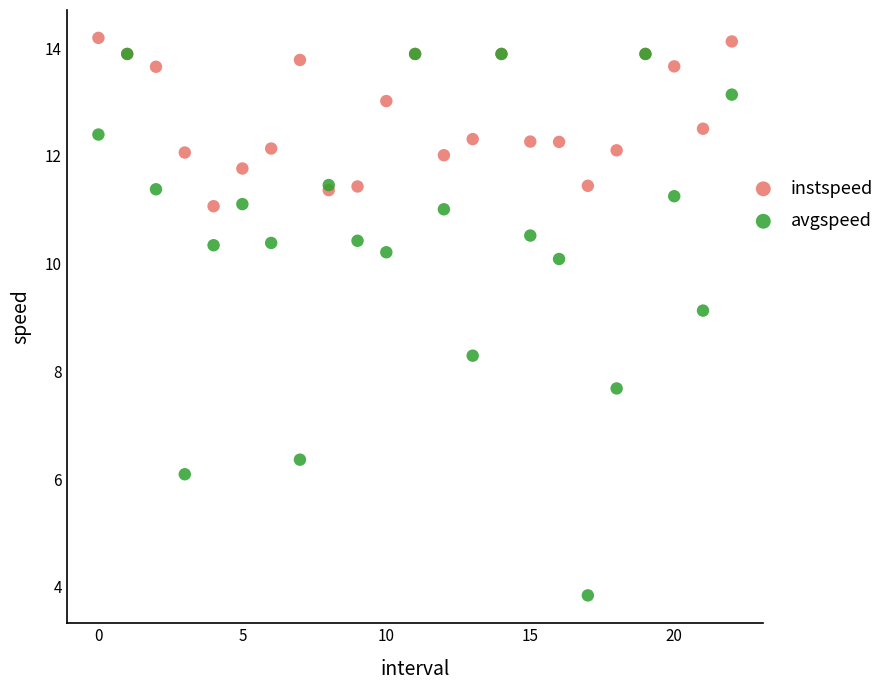

Which series reaches the minimum Y coordinate?

avgspeed